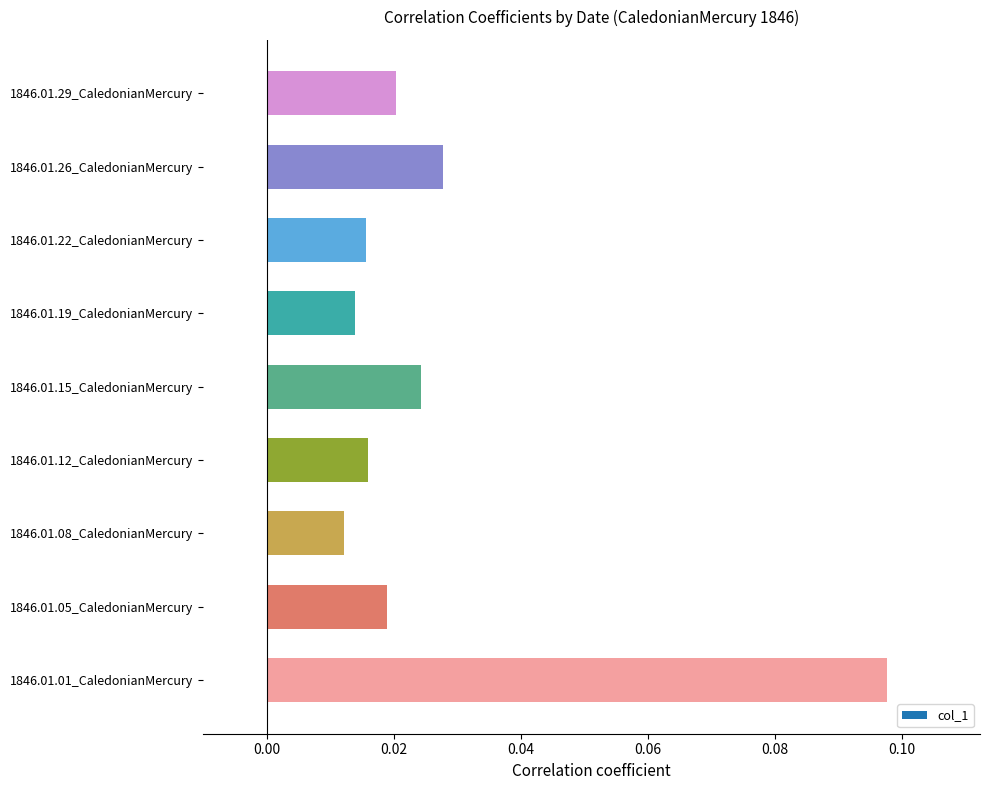

Which category has the highest value across all series?

1846.01.01_CaledonianMercury